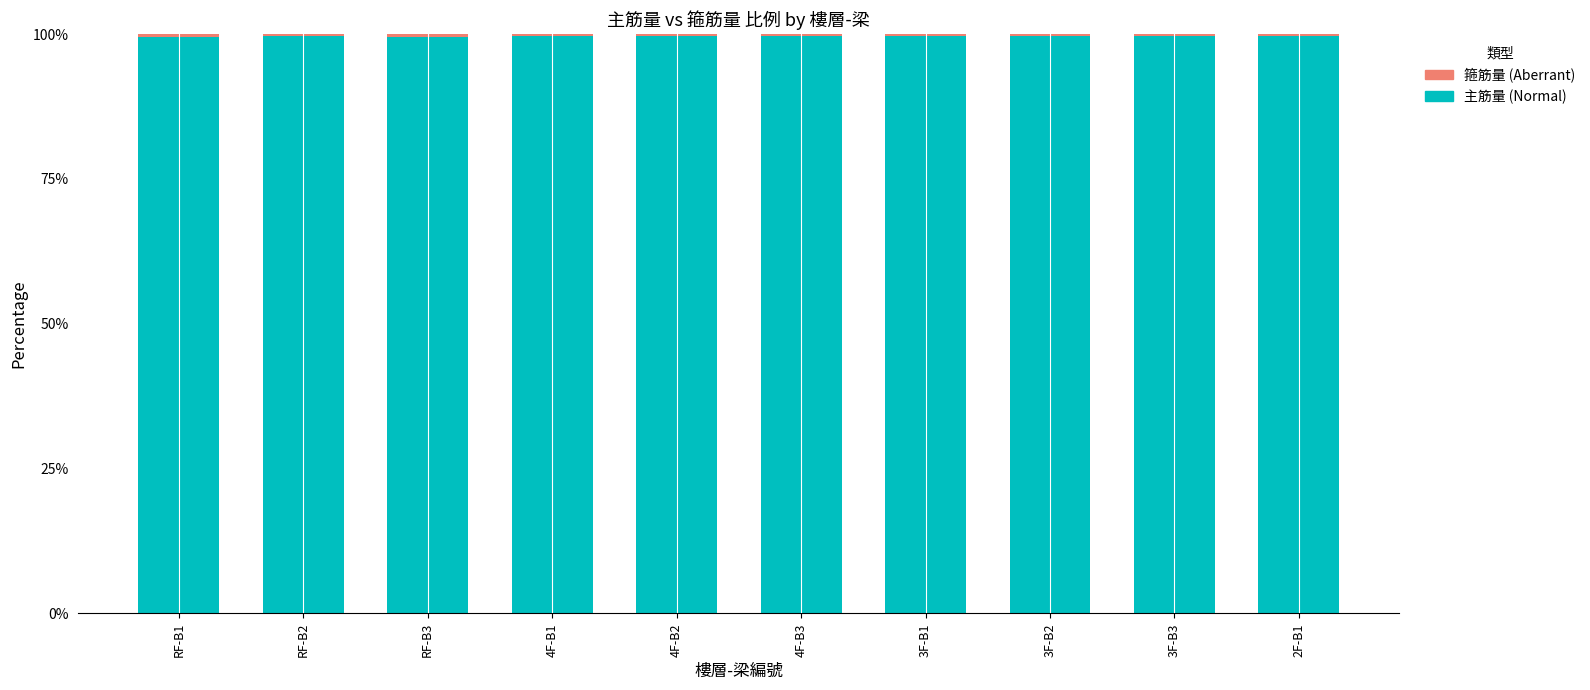

What is the sum of all 主筋量 (Normal) values?

996.1